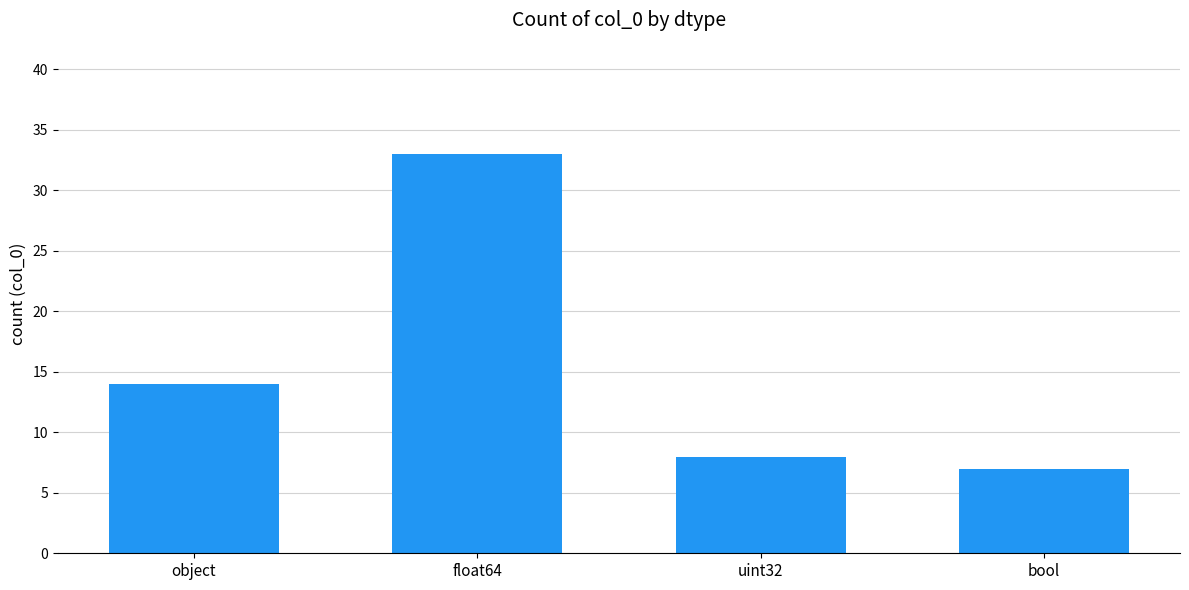

Count the number of categories in the chart.

4